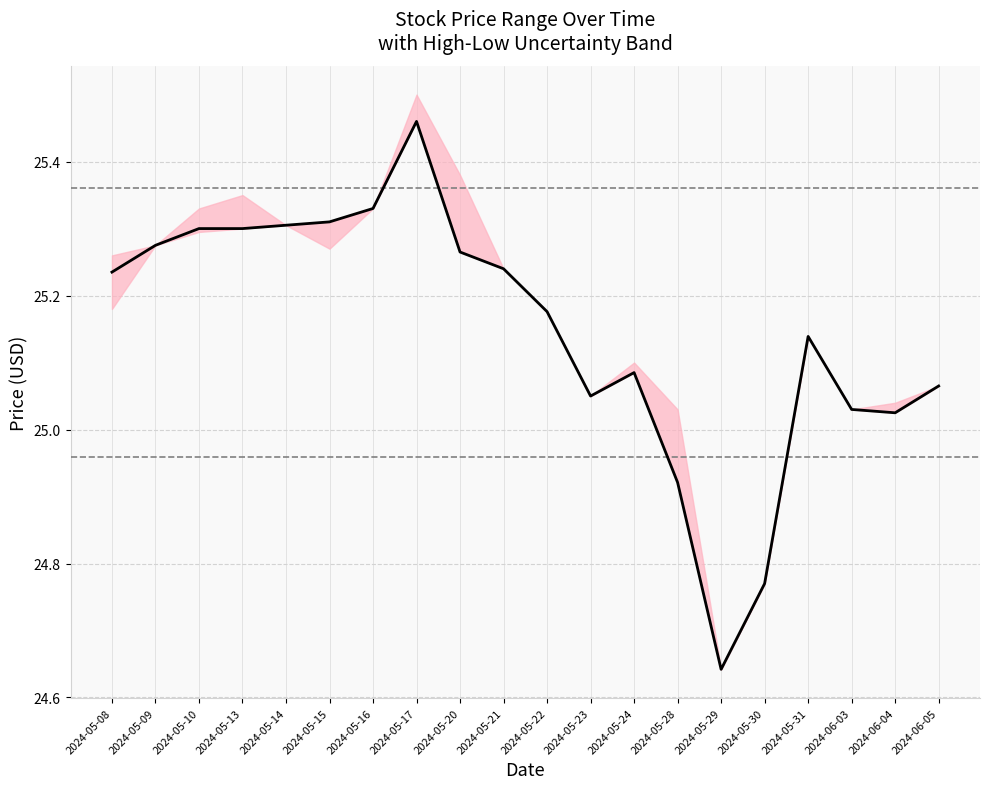

Reading right to left, extract all data points from this chart.

Open: 25.1	25.0	25.0	25.1	24.8	24.6	25.0	25.1	25.0	25.2	25.2	25.4	25.5	25.3	25.3	25.3	25.4	25.3	25.3	25.2
High: 25.1	25.0	25.0	25.1	24.8	24.6	25.0	25.1	25.0	25.2	25.2	25.4	25.5	25.3	25.3	25.3	25.4	25.3	25.3	25.3
Low: 25.1	25.0	25.0	25.1	24.8	24.6	24.9	25.1	25.0	25.2	25.2	25.3	25.5	25.3	25.3	25.3	25.3	25.3	25.3	25.2
Close: 25.1	25.0	25.0	25.1	24.8	24.6	24.9	25.1	25.0	25.2	25.2	25.3	25.5	25.3	25.3	25.3	25.3	25.3	25.3	25.2